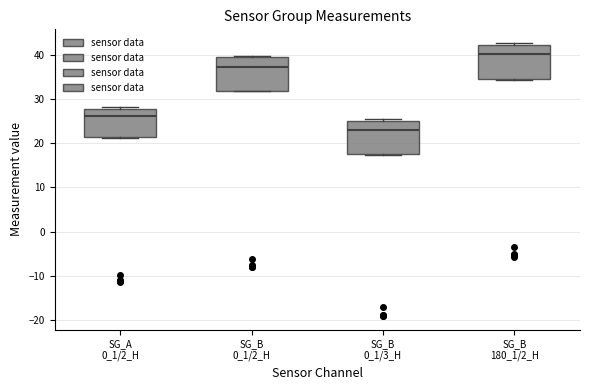

Where does the median line of the box for SG_B 0_1/2_H sit on the y-axis? The values are not printed on the chart, so give them approximately, as read against the axis.

37